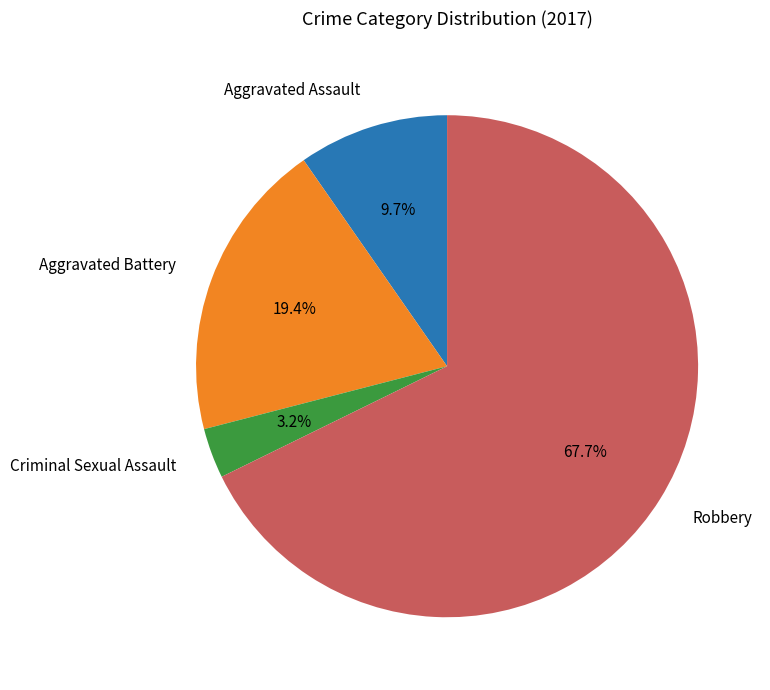

Is there a majority slice in this chart?

Yes